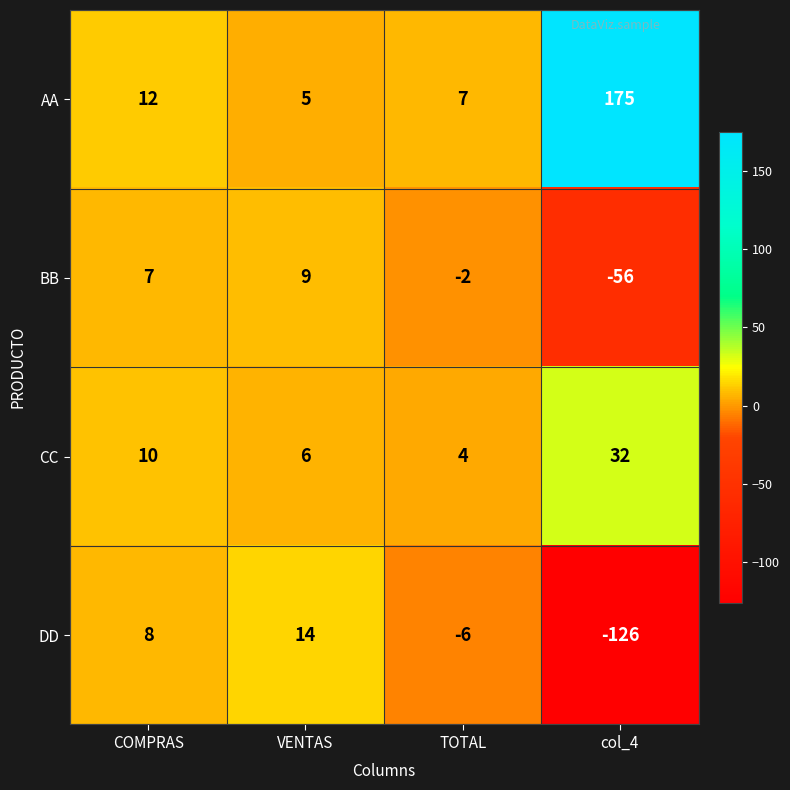

True or false: DD has a value of -126 at col_4.

True